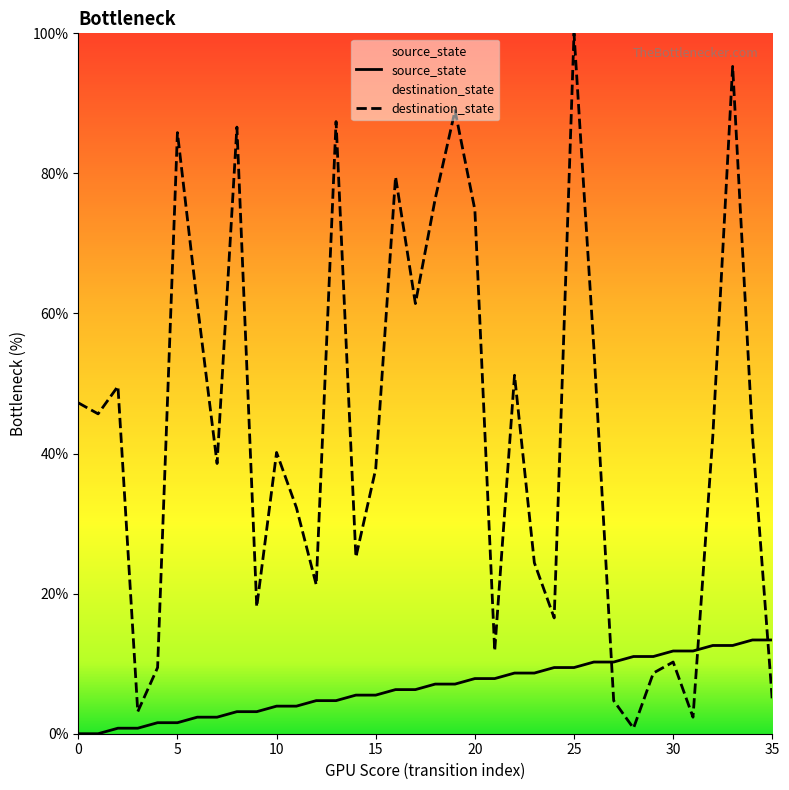

Is the value of destination_state at 4 greater than the value of source_state at 27?

No